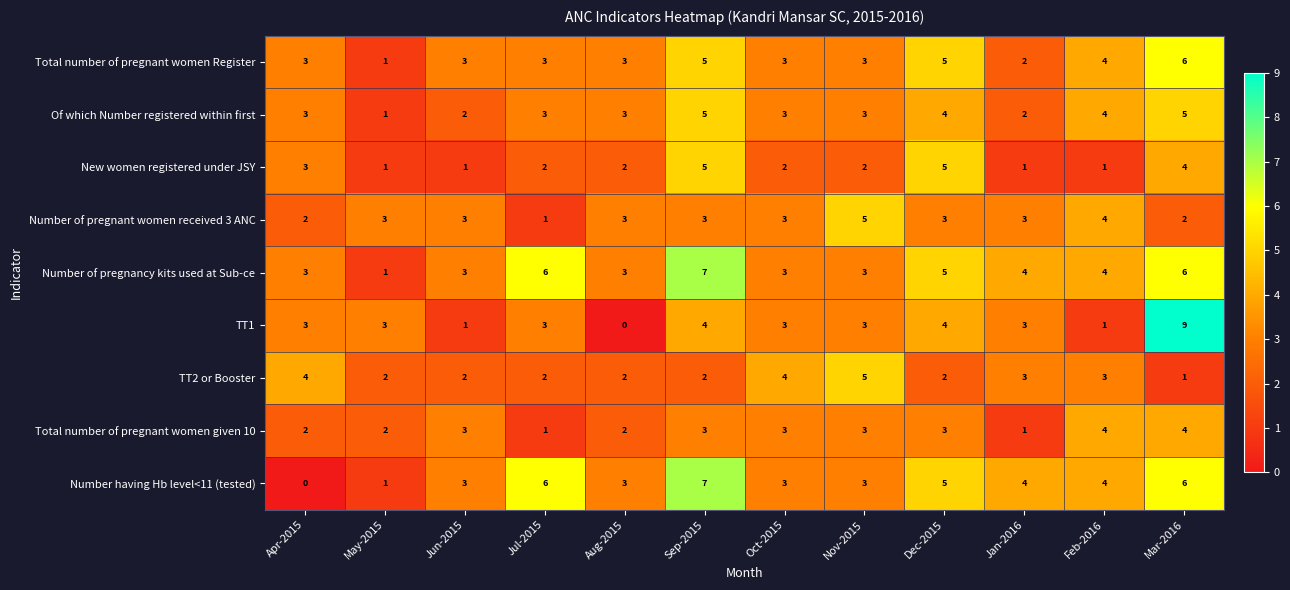

How many Number having Hb level<11 (tested) values are between 3 and 6?

9